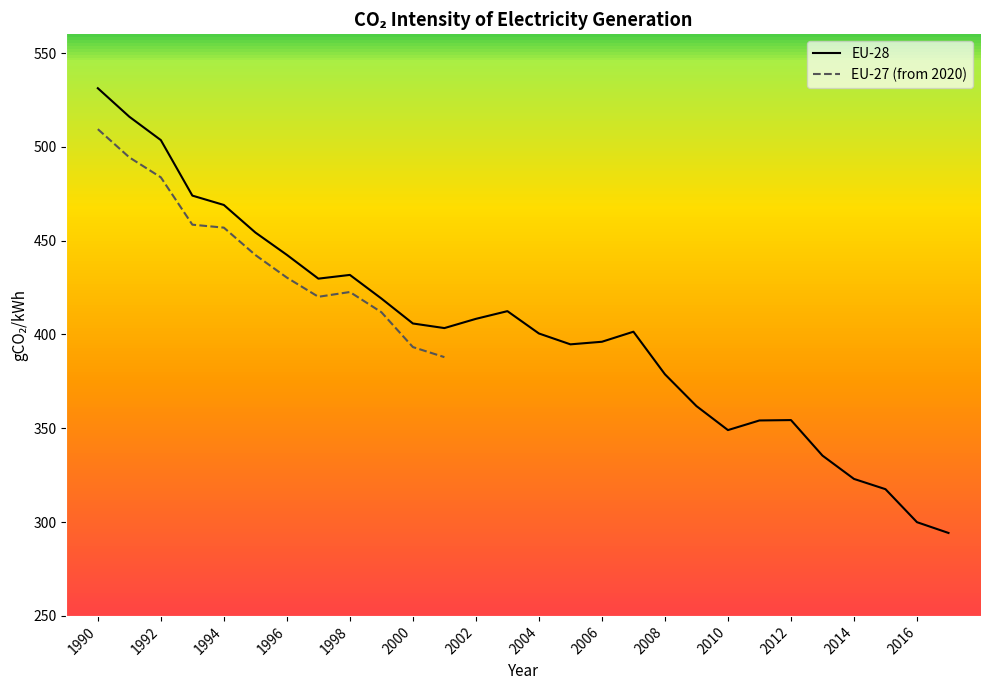

The value at 1992 is 136.3. True or false?

False